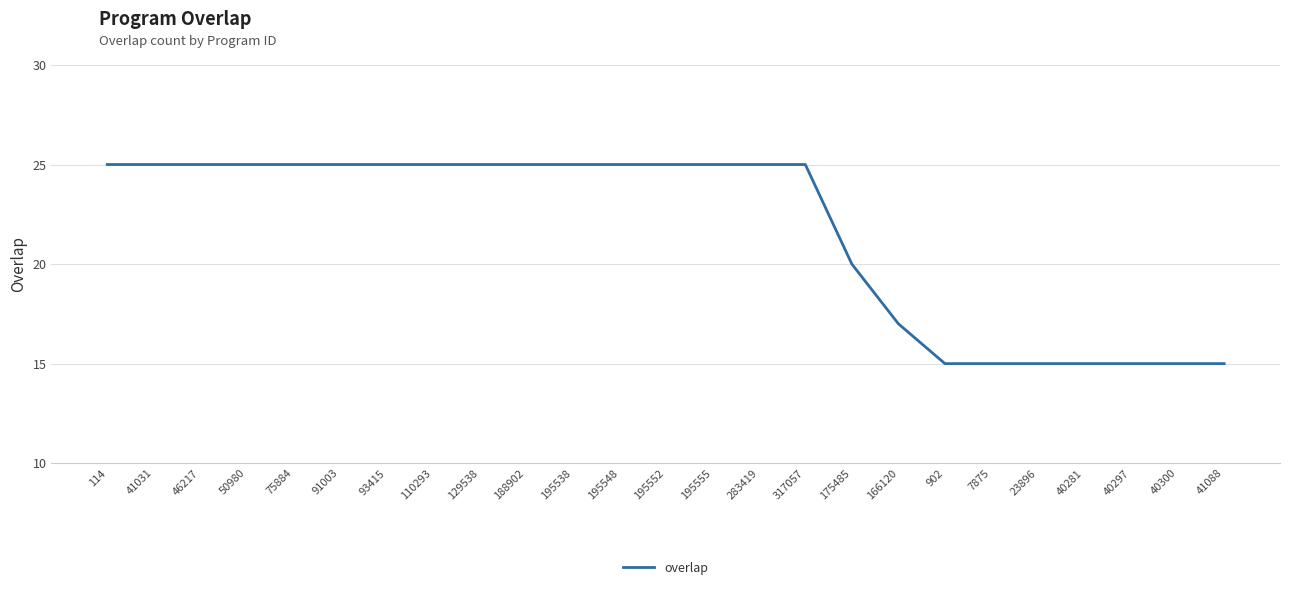

What is the sum of the values at 114 and 40297?

40